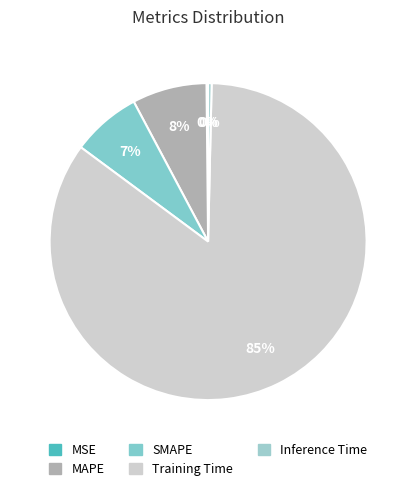

What is the largest slice in the pie chart?

Training Time